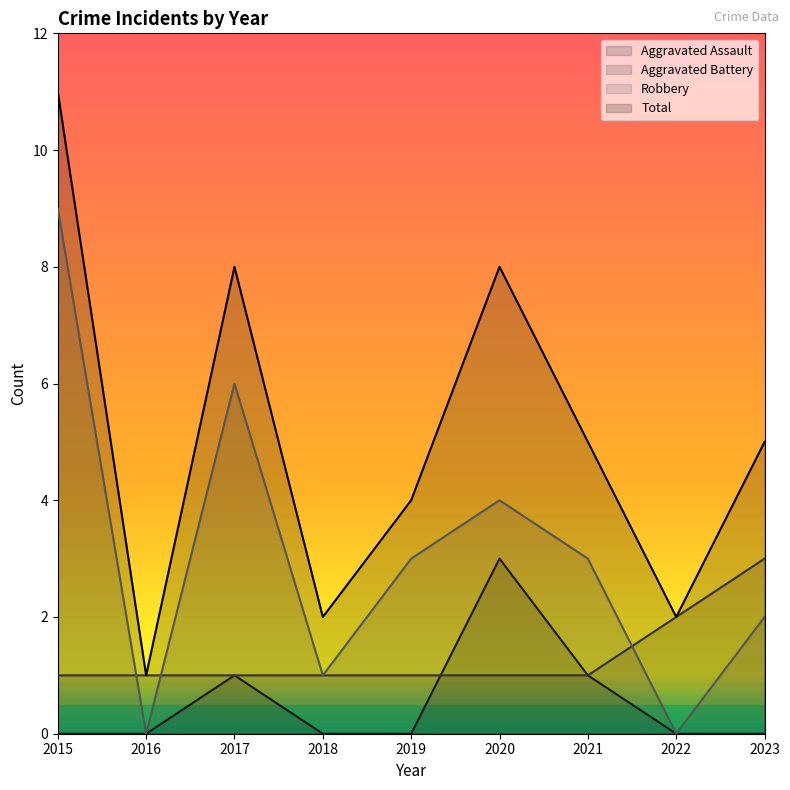

How many interior local peaks does the Aggravated Assault series have?

2